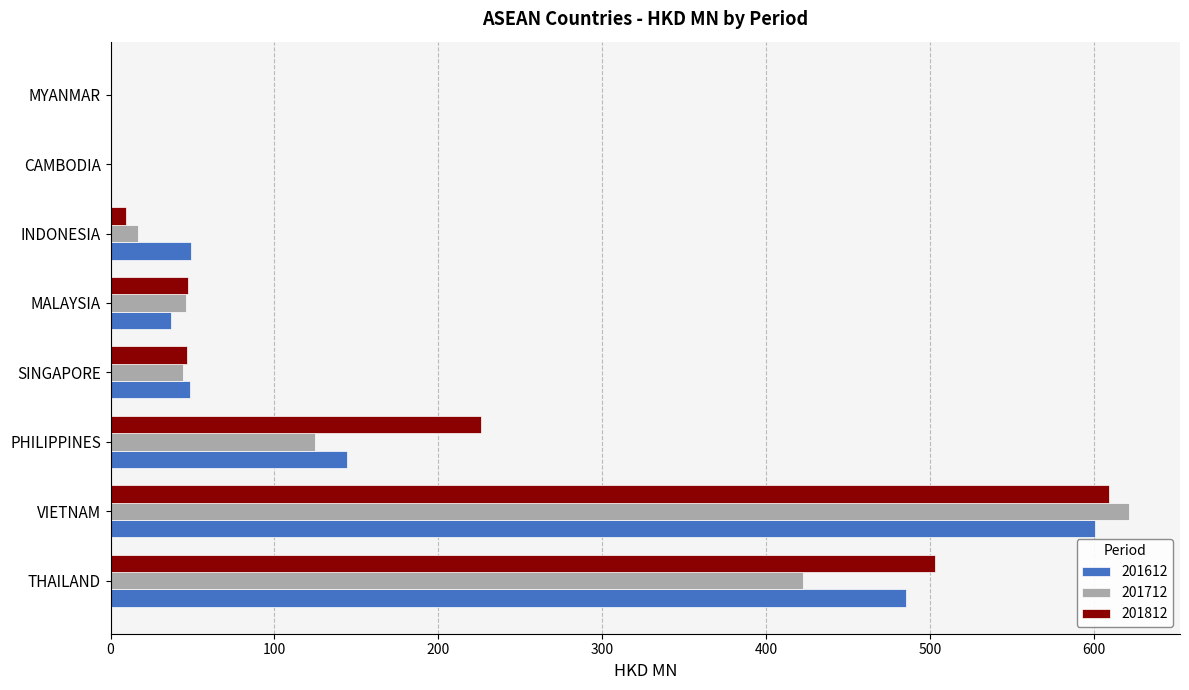

The 201712 series shows 422.3 at THAILAND. True or false?

True